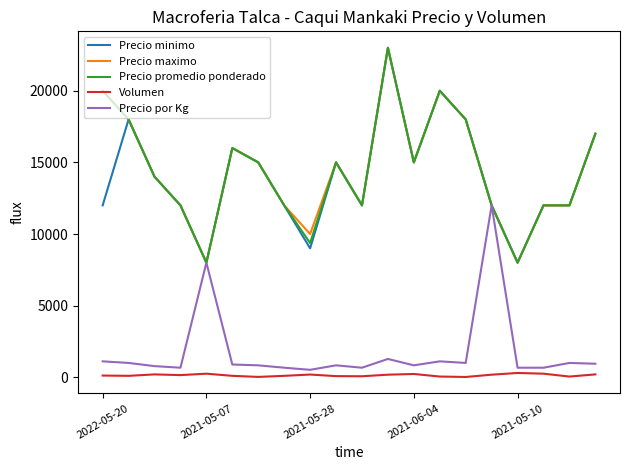

Count the number of data series in this chart.

5